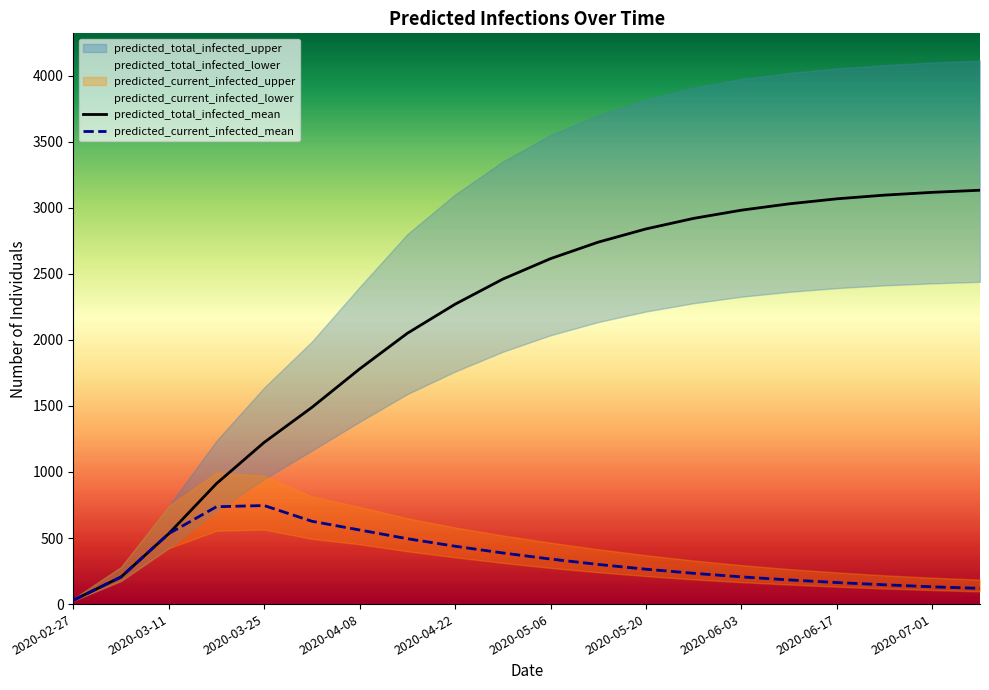

True or false: predicted_total_infected_mean and predicted_current_infected_mean cross at least once.

False